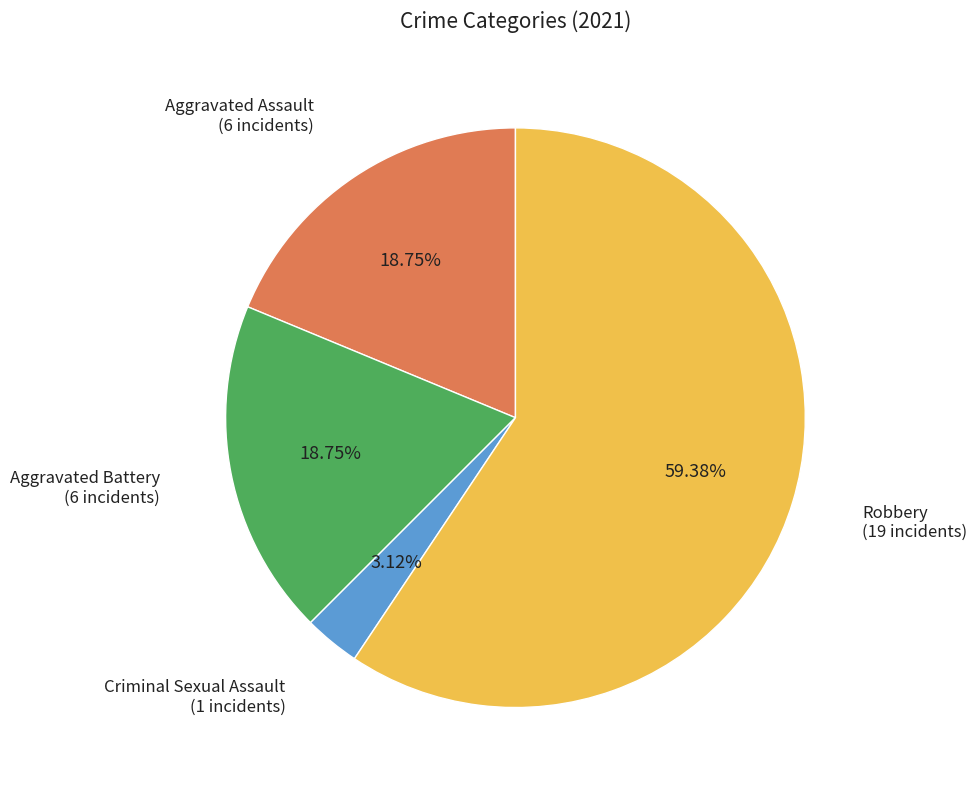

Which has a higher value, Aggravated Assault or Criminal Sexual Assault?

Aggravated Assault